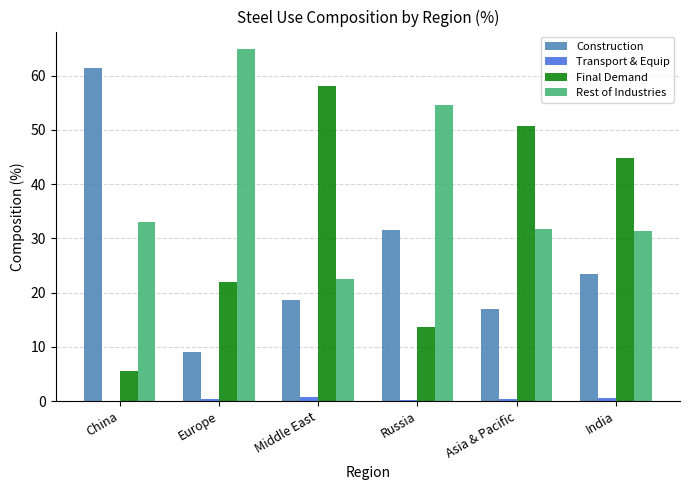

What is the sum of all Final Demand values?

194.9